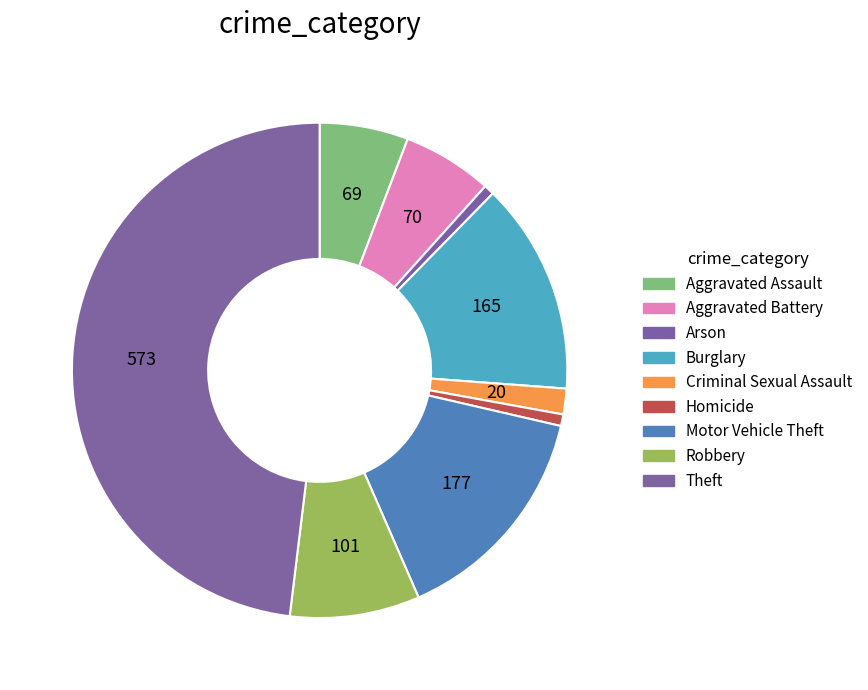

How many segments does this pie chart have?

9